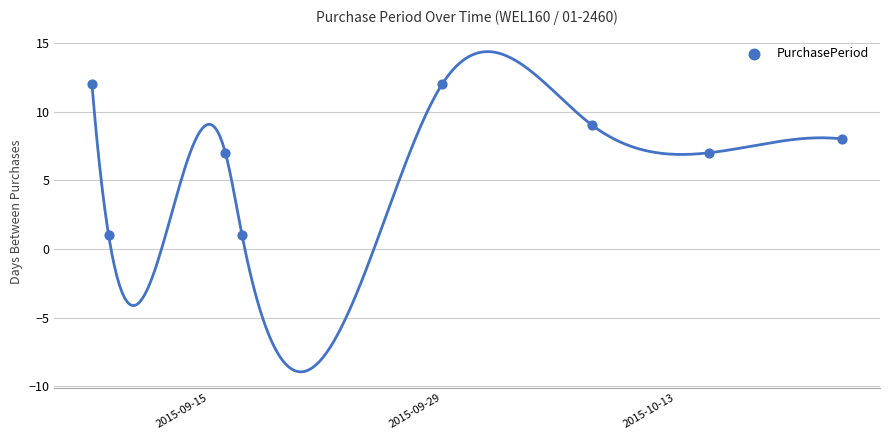

What is the average Y value?

7